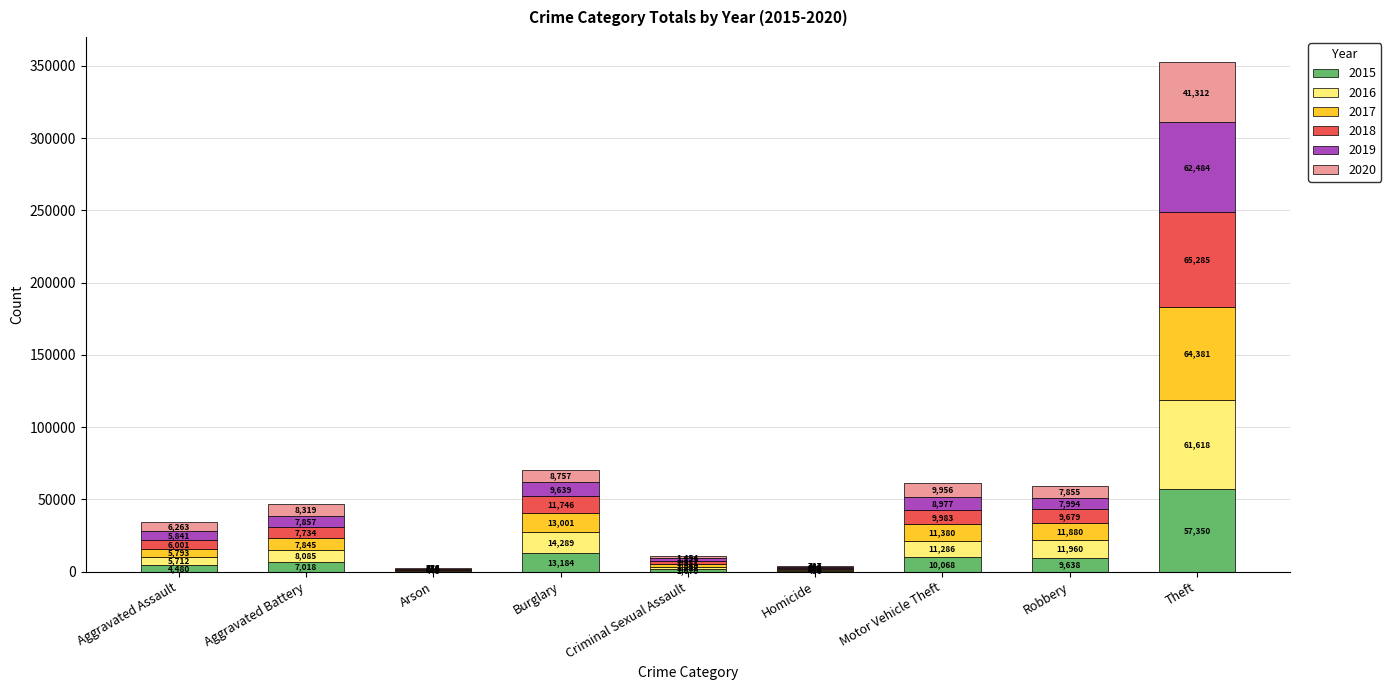

True or false: 2015 has a value of 7018 at Aggravated Battery.

True